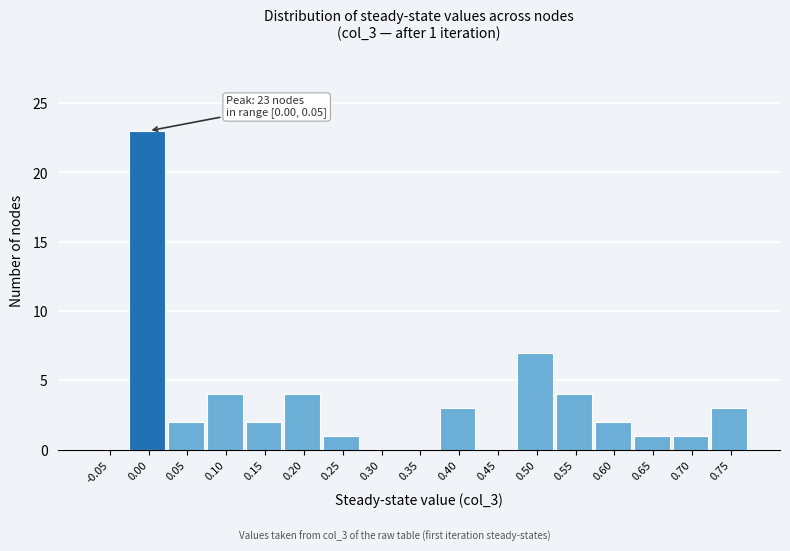

Reading left to right, transcribe all the data shown in this chart.

-0.05=0	0.00=23	0.05=2	0.10=4	0.15=2	0.20=4	0.25=1	0.30=0	0.35=0	0.40=3	0.45=0	0.50=7	0.55=4	0.60=2	0.65=1	0.70=1	0.75=3